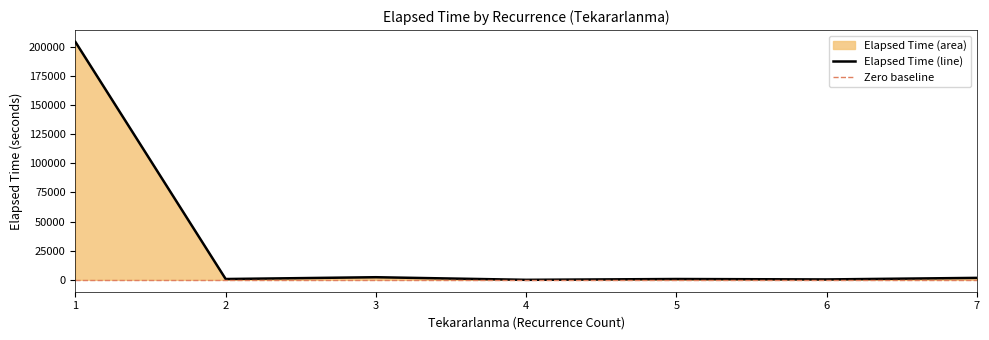

What is the highest value of the Elapsed Time (line) series?

204145